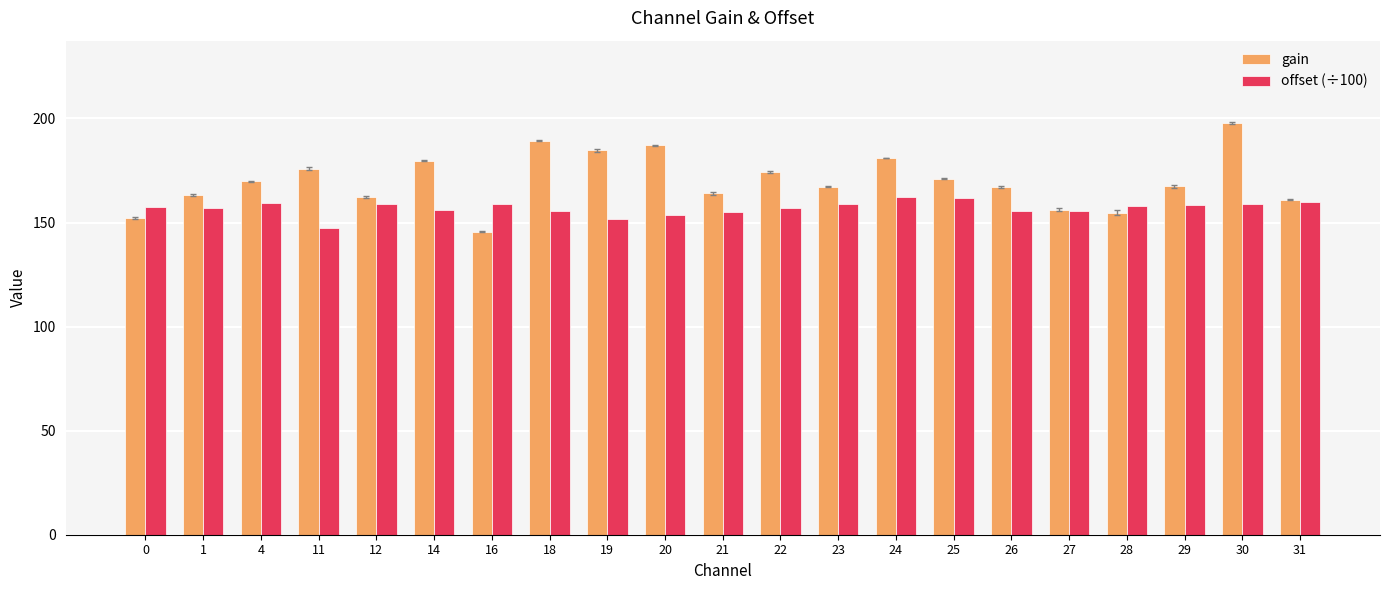

The value of offset (÷100) at 19 is 49.2. True or false?

False